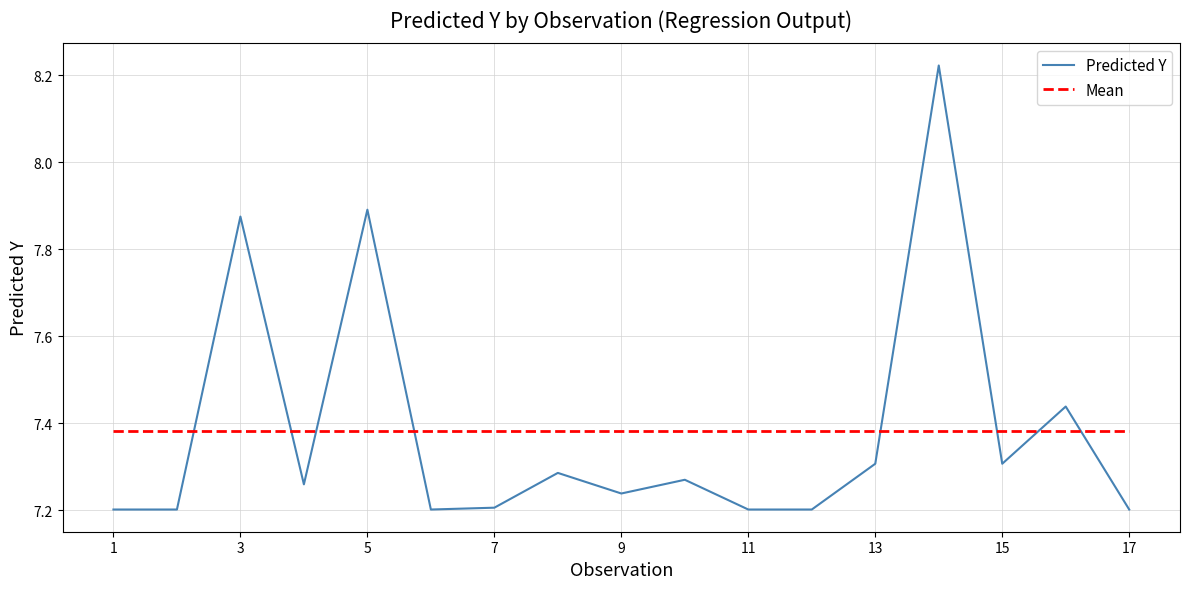

Does the chart display data point markers on the line(s)?

No